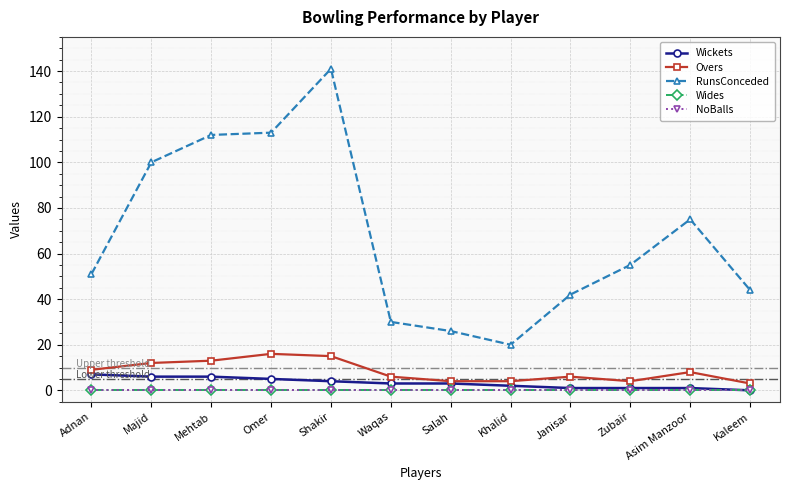

Reading left to right, list all the values displayed in this chart.

Wickets: 7	6	6	5	4	3	3	2	1	1	1	0
Overs: 9	12	13	16	15	6	4	4	6	4	8	3
RunsConceded: 51	100	112	113	141	30	26	20	42	55	75	44
Wides: 0	0	0	0	0	0	0	0	0	0	0	0
NoBalls: 0	0	0	0	0	0	0	0	0	0	0	0